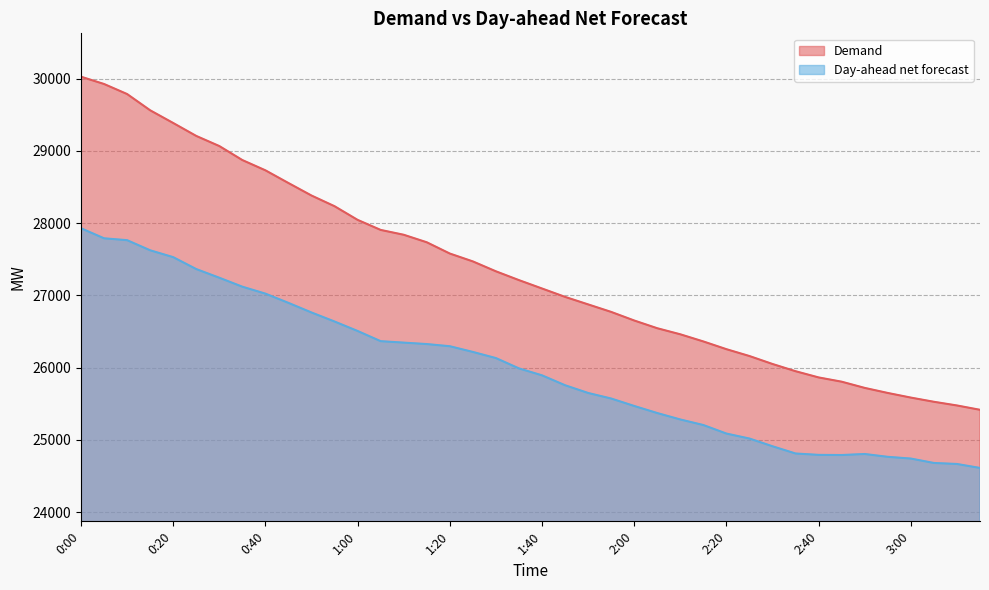

What are all the series names shown in the legend?

Demand, Day-ahead net forecast